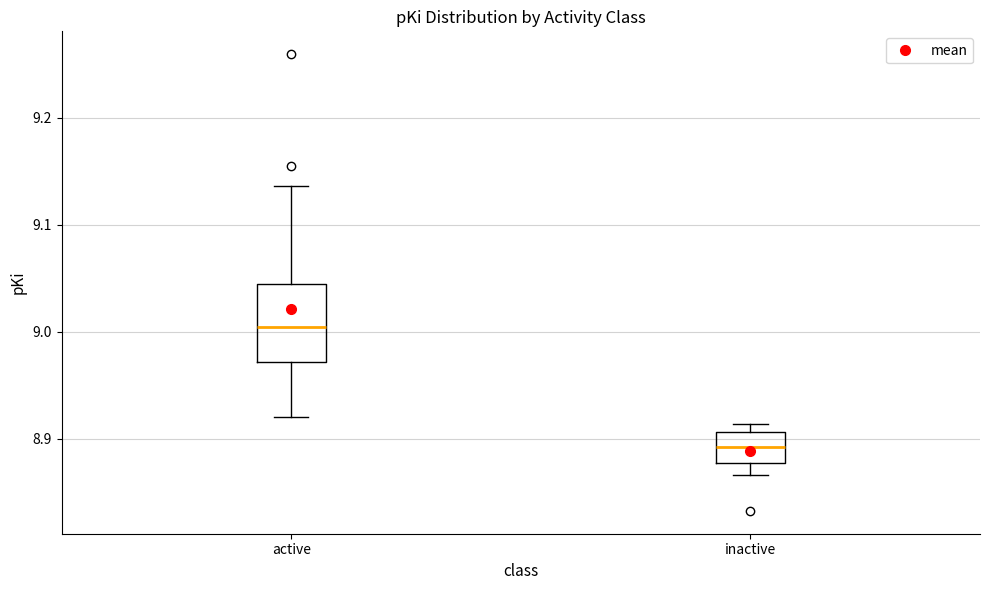

Where does the median line of the box for inactive sit on the y-axis? The values are not printed on the chart, so give them approximately, as read against the axis.

8.89